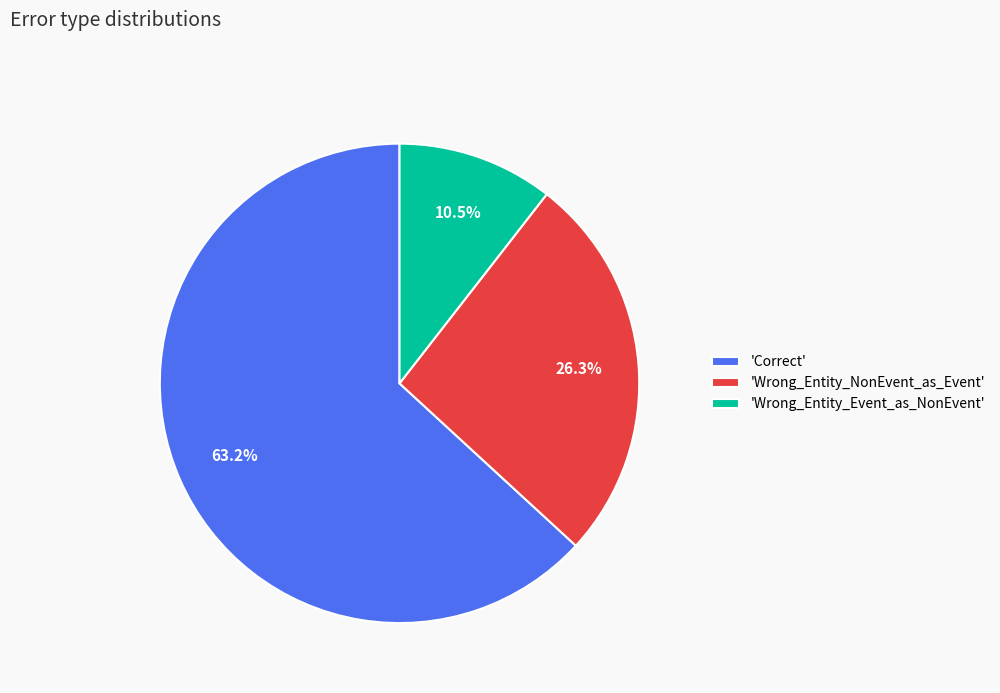

How many slices are in this pie chart?

3